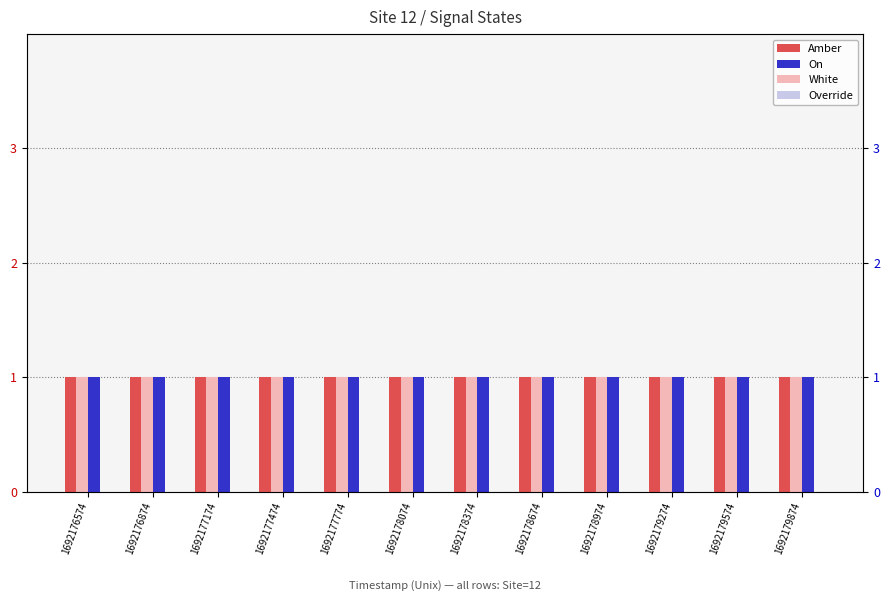

Which category has the highest value across all series?

1692176574